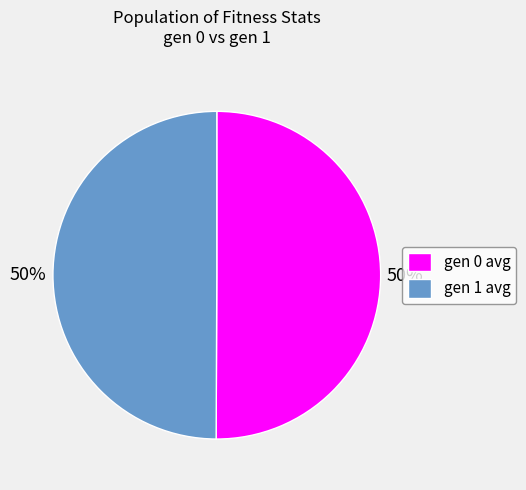

The gen 0 avg slice represents 40% of the pie. True or false?

False